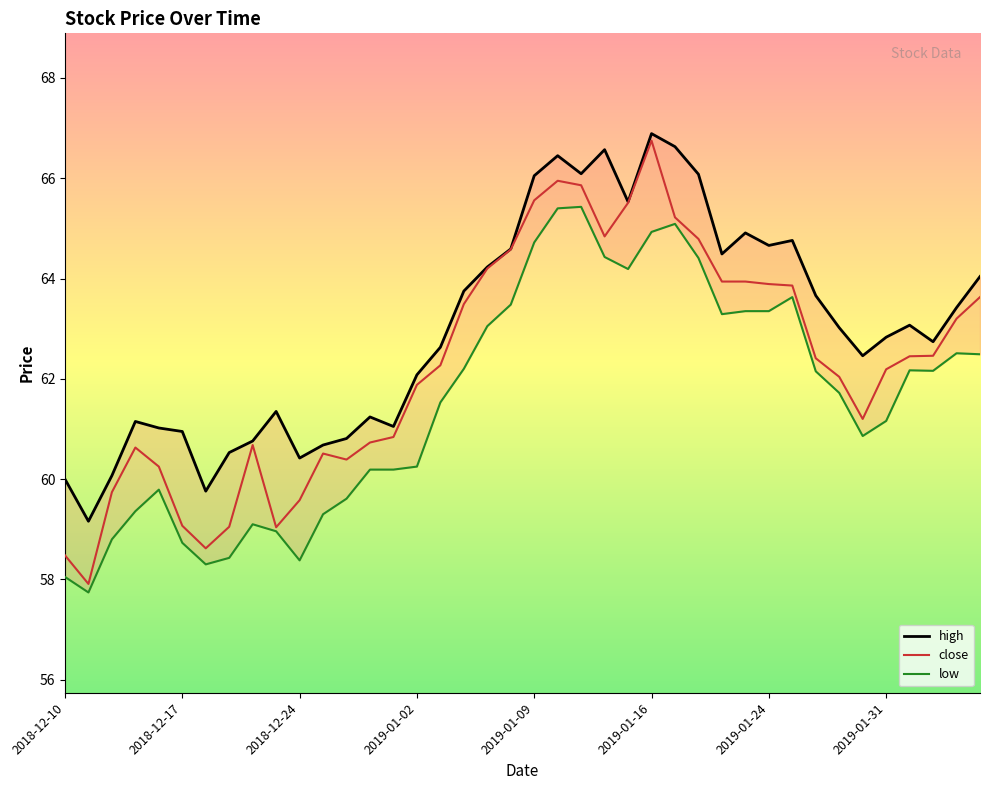

List the series in order of their peak value, lowest first.

low, close, high